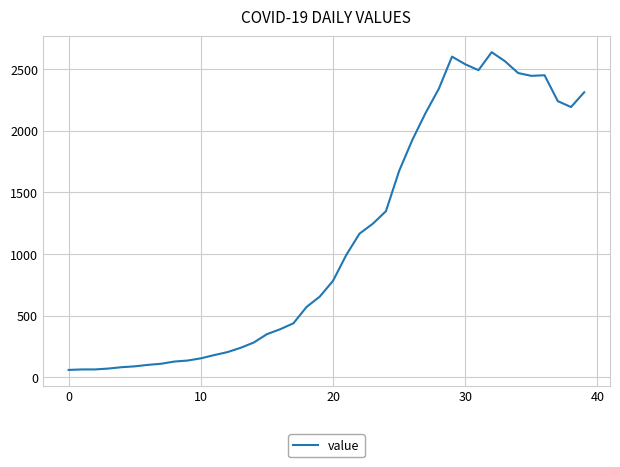

What is the smallest value displayed?

61